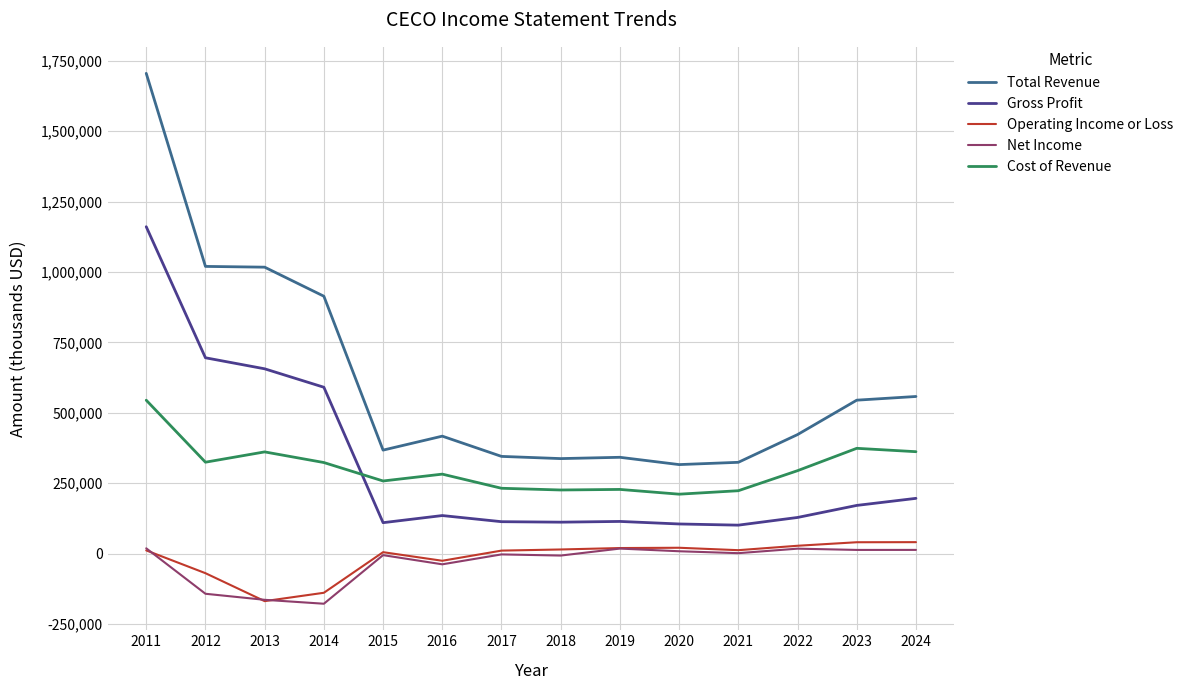

What are all the series names shown in the legend?

Total Revenue, Gross Profit, Operating Income or Loss, Net Income, Cost of Revenue